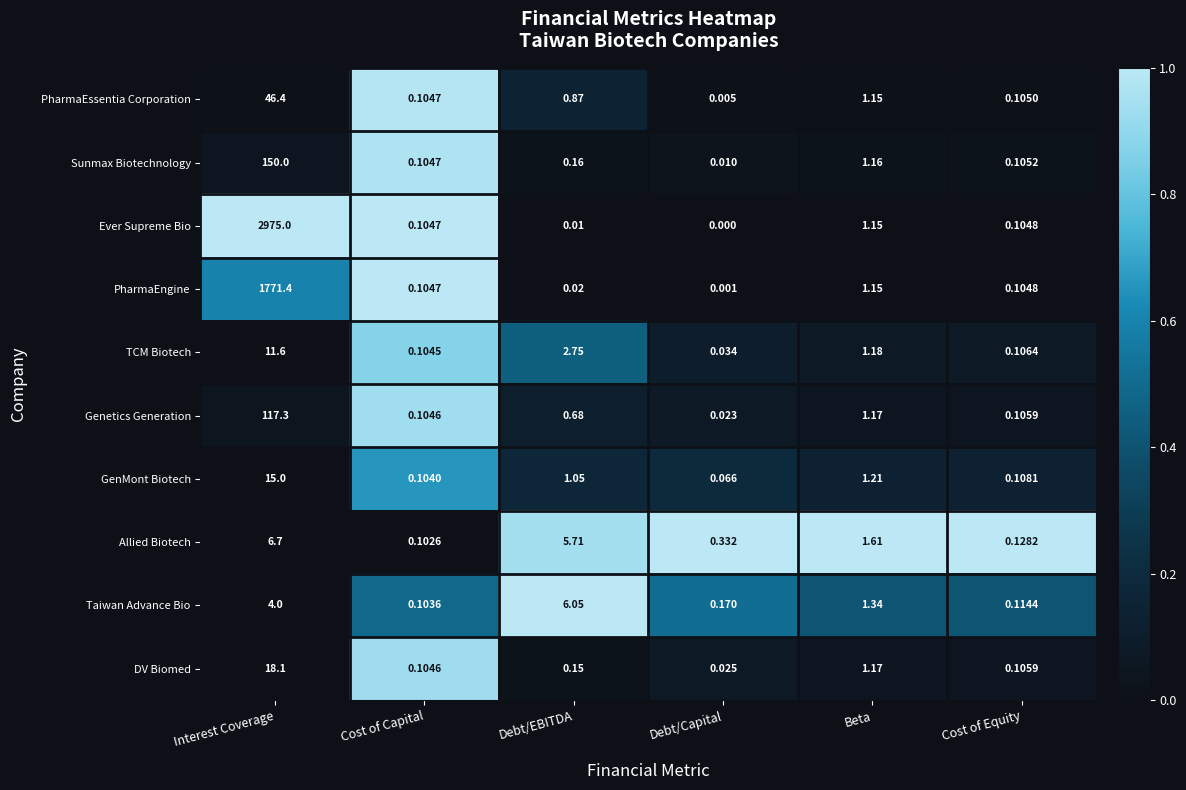

Rank the series by their maximum value, from lowest to highest.

Taiwan Advance Bio, Allied Biotech, TCM Biotech, GenMont Biotech, DV Biomed, PharmaEssentia Corporation, Genetics Generation, Sunmax Biotechnology, PharmaEngine, Ever Supreme Bio